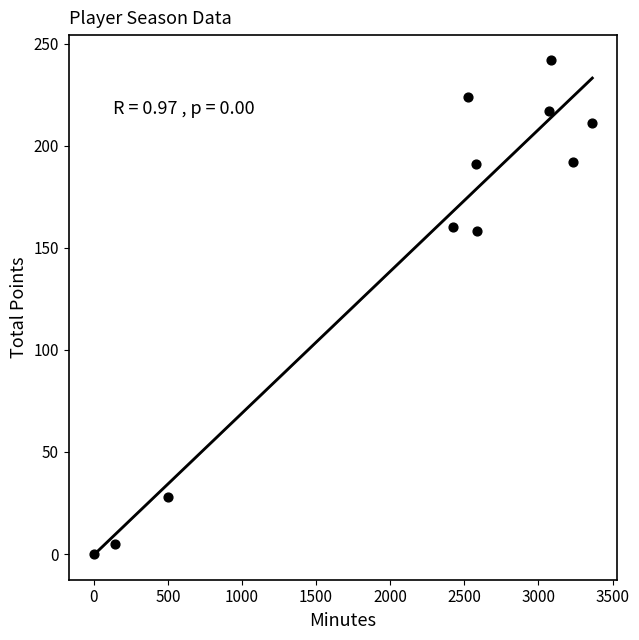

What is the range of X values (max minus min)?

3363